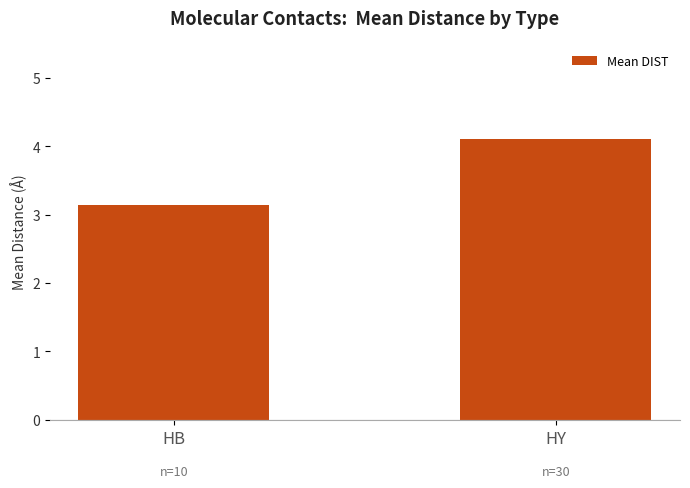

Which category has the highest value across all series?

HY